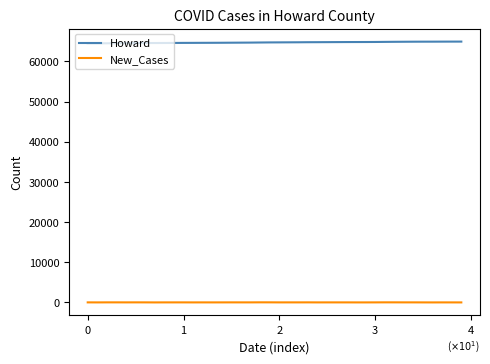

What are all the series names shown in the legend?

Howard, New_Cases